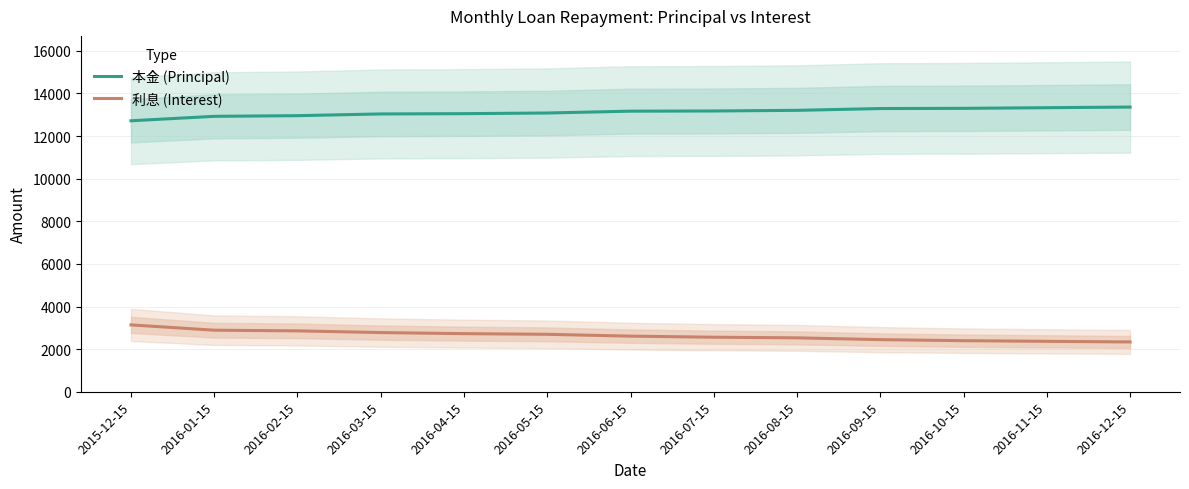

Which series has the largest total across all categories?

本金 (Principal)